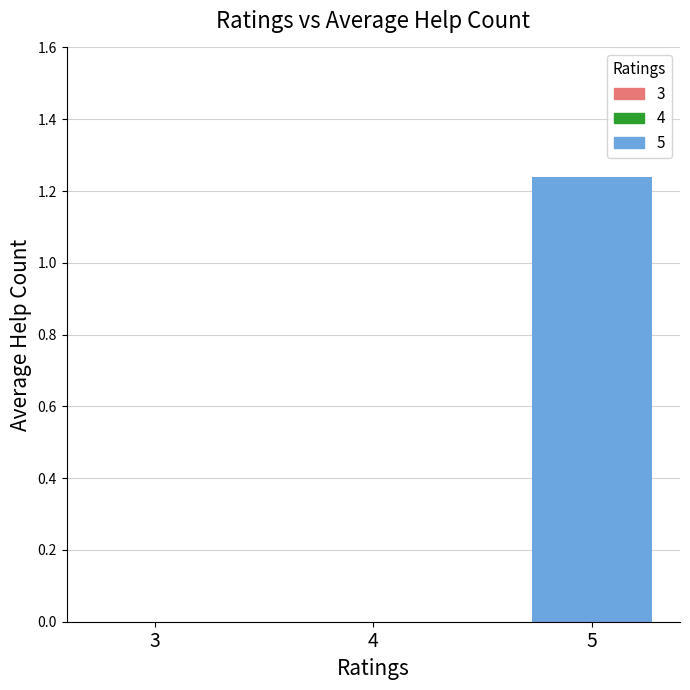

Are the bars horizontal?

No